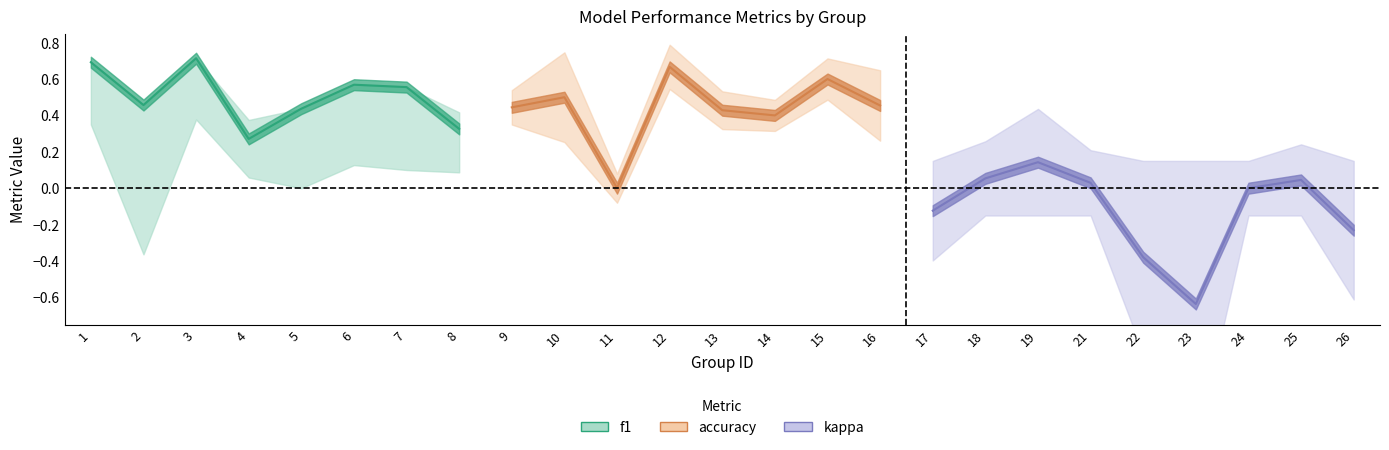

Between 7 and 23, which is larger?

7